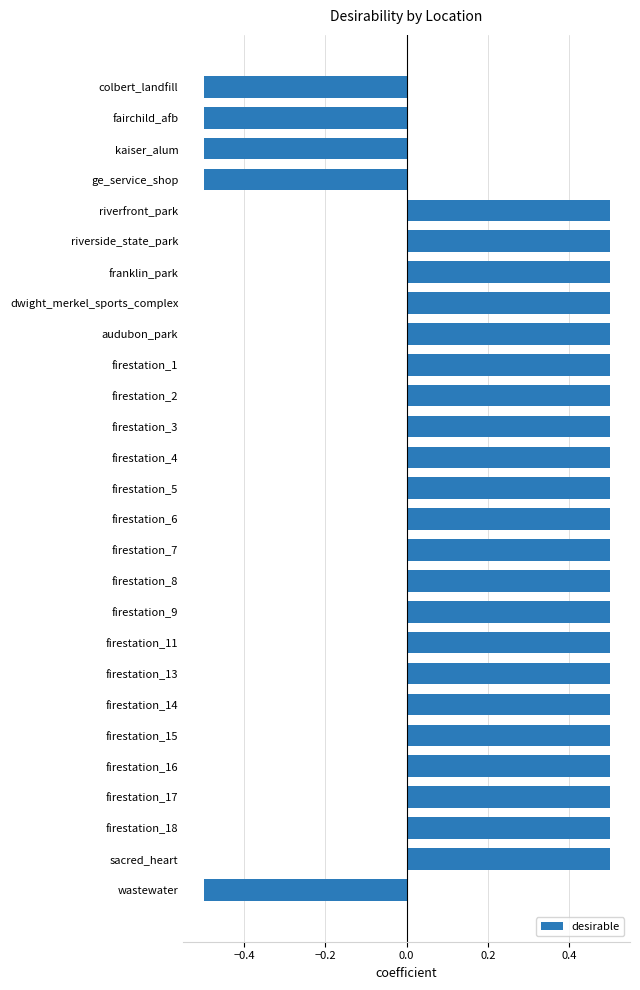

What is the label of the 6th bar from the top?

riverside_state_park